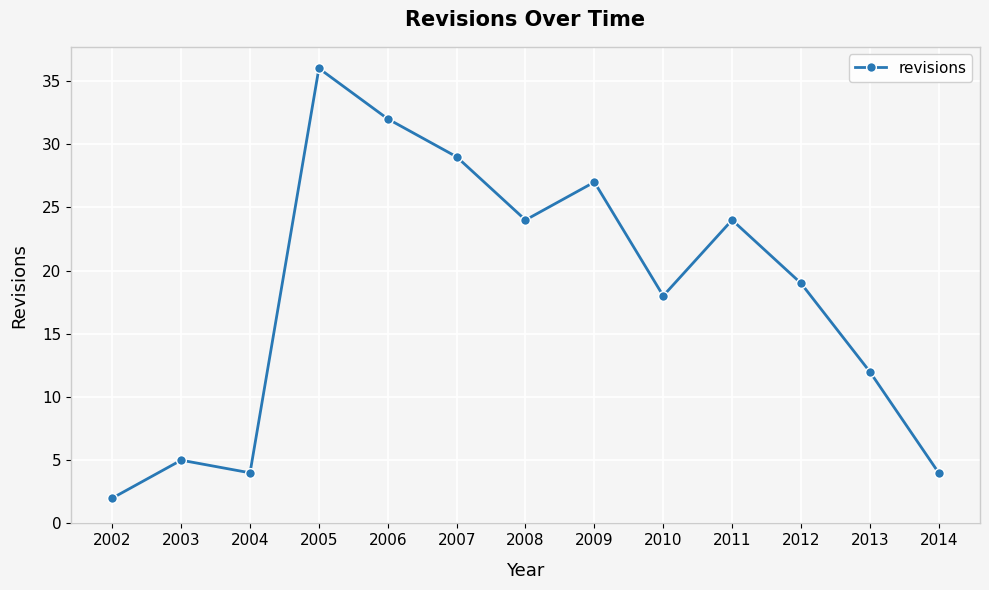

How many series are shown in this chart?

1